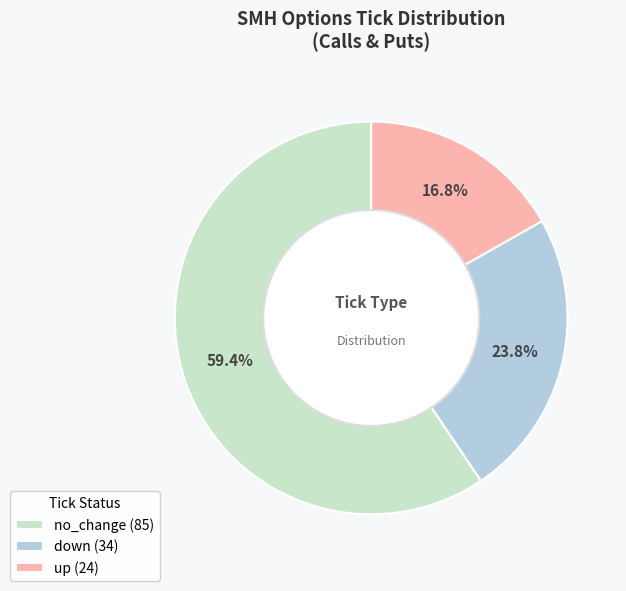

How many slices are in this pie chart?

3